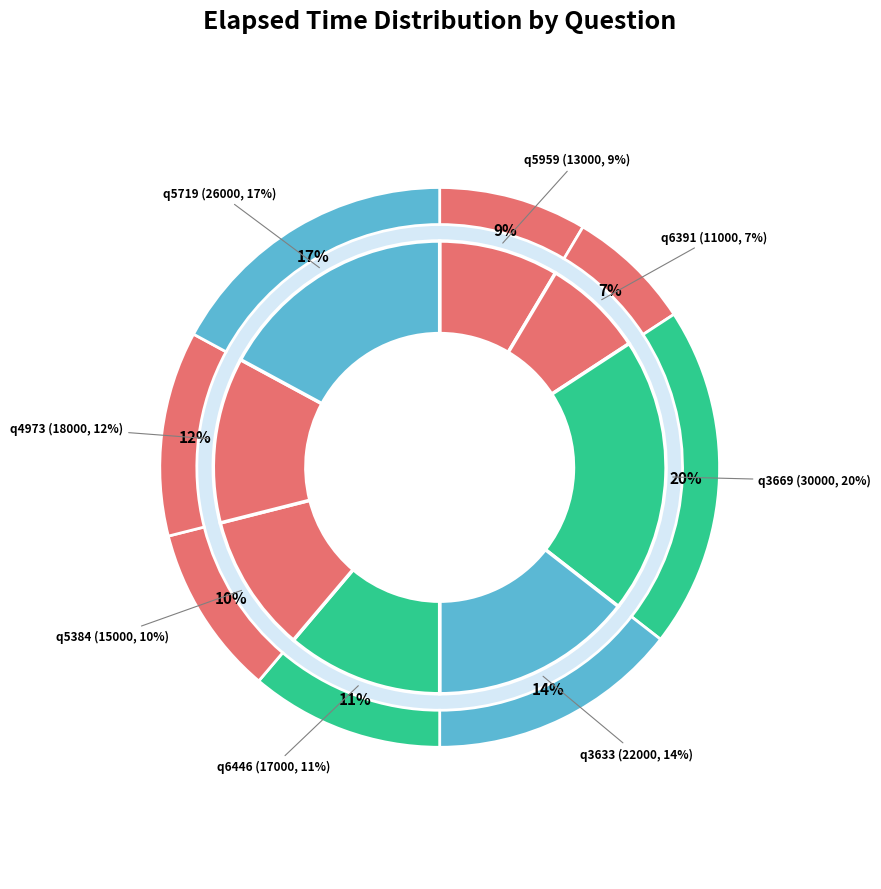

How many slices are in this pie chart?

8